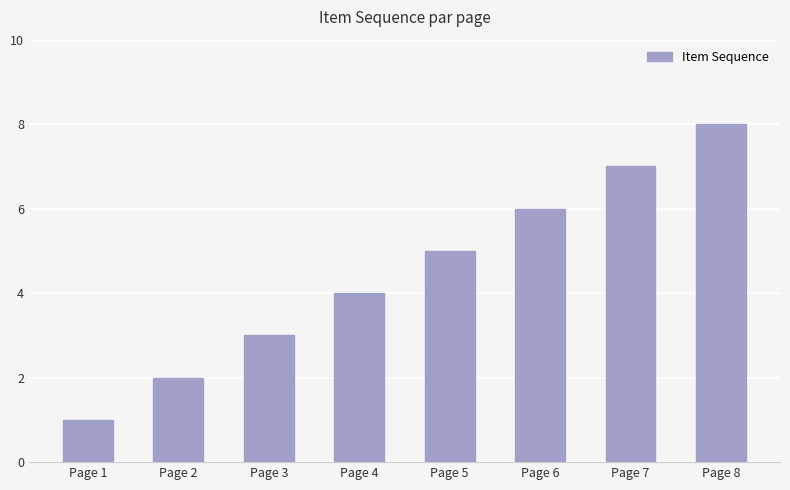

Rank the categories by value from lowest to highest.

Page 1, Page 2, Page 3, Page 4, Page 5, Page 6, Page 7, Page 8